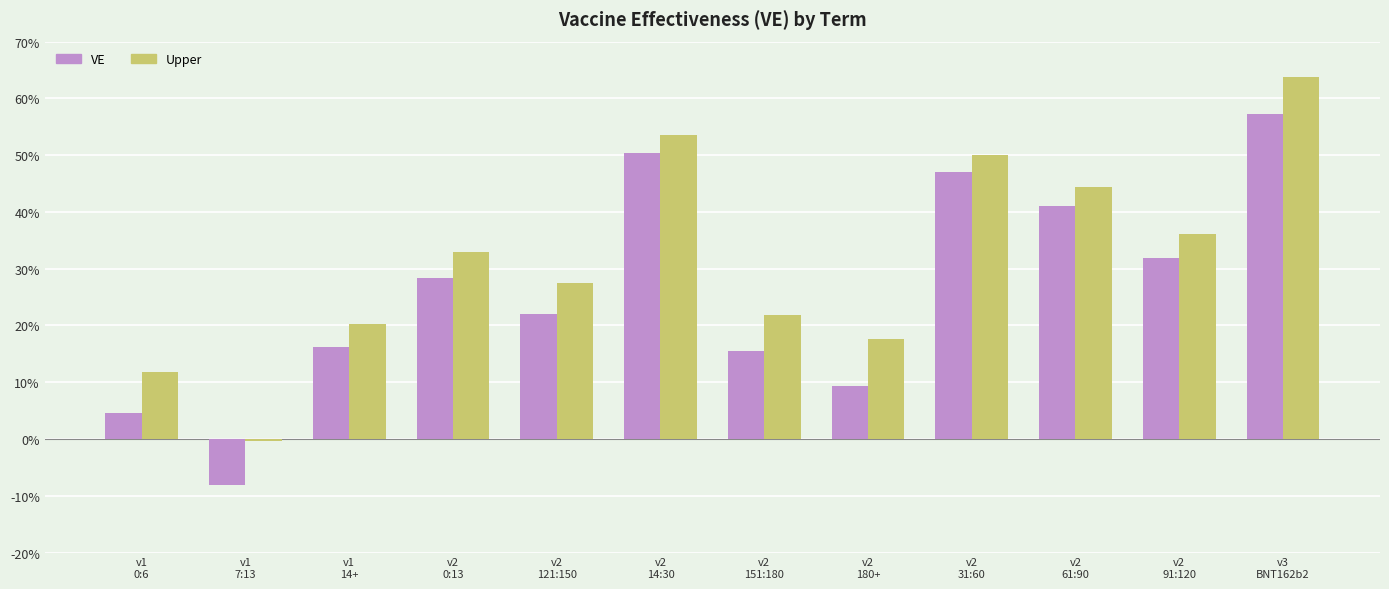

Which series changed the most between v1
14+ and v2
61:90?

VE